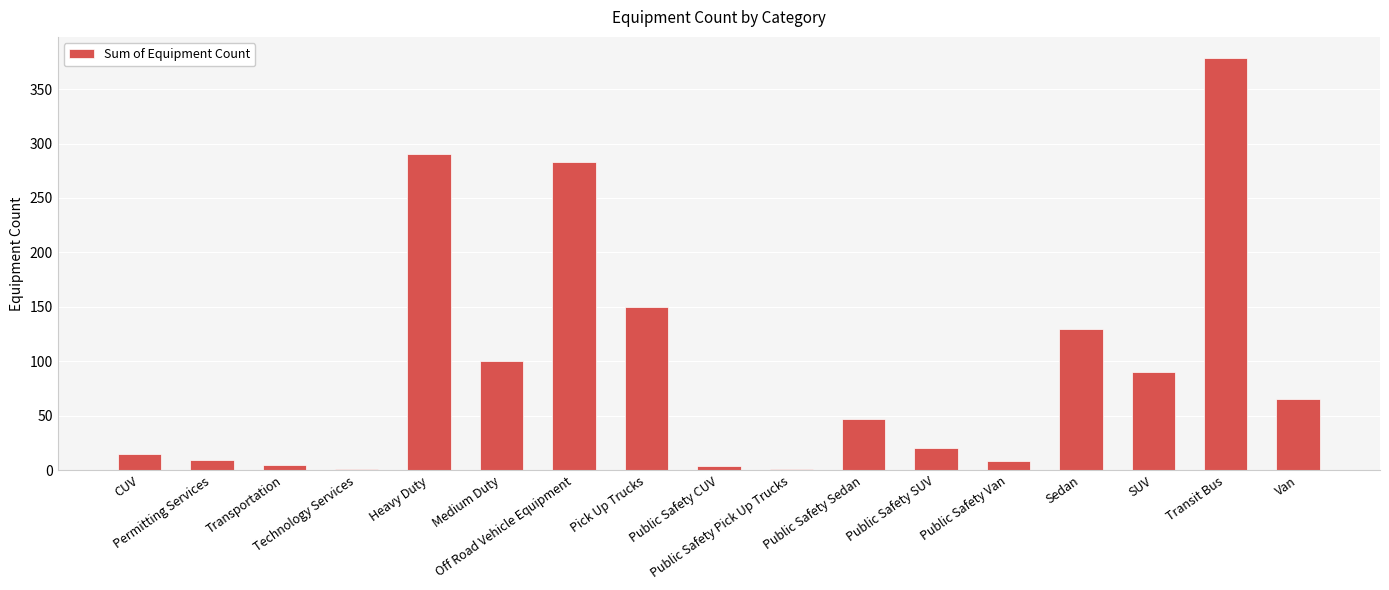

What is the average value?

94